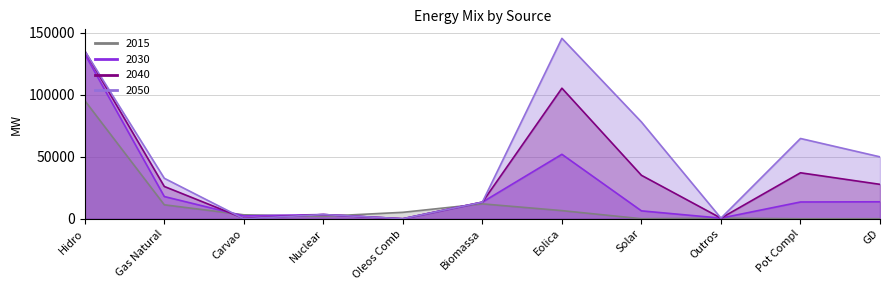

What is the highest value of the 2050 series?

145408